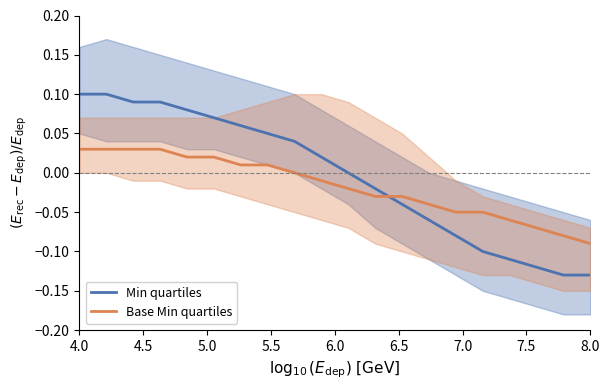

What is the value of the Min quartiles point at the 7th from the left?

0.1